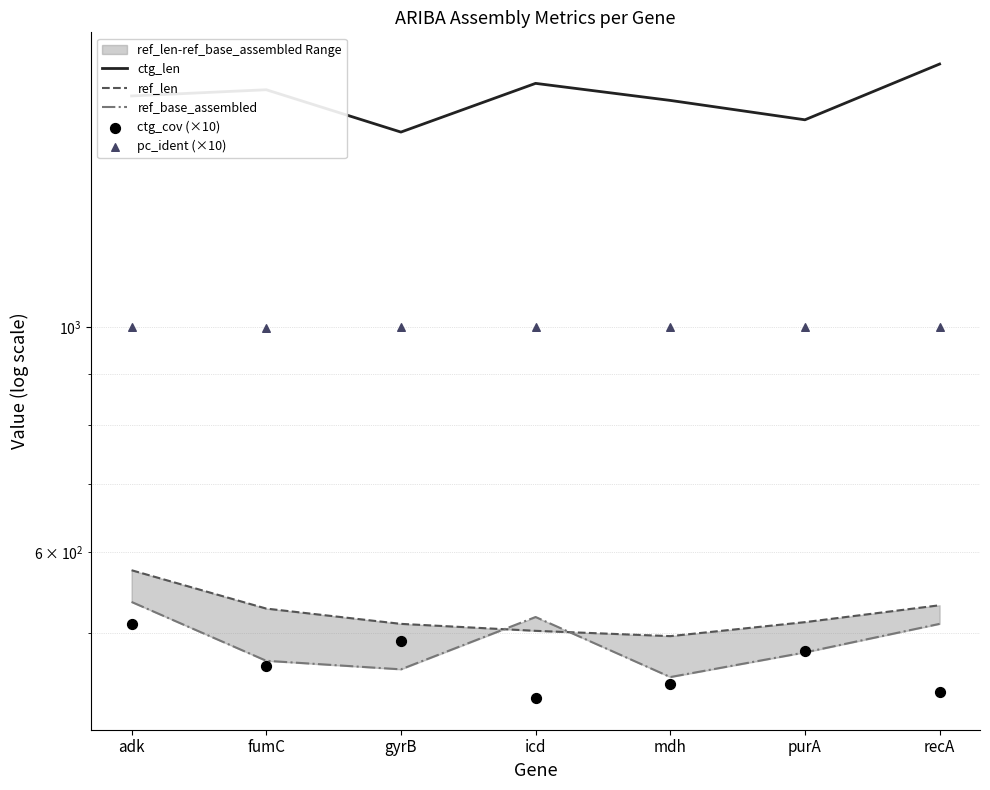

Which series contains the highest Y value?

ctg_len